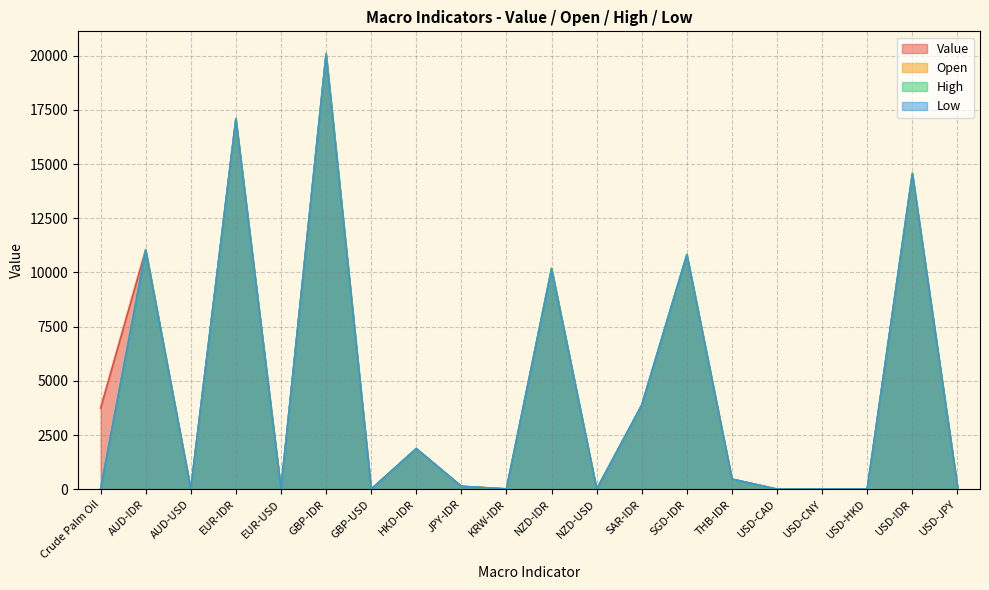

What is the approximate value of High at USD-CAD?

1.3